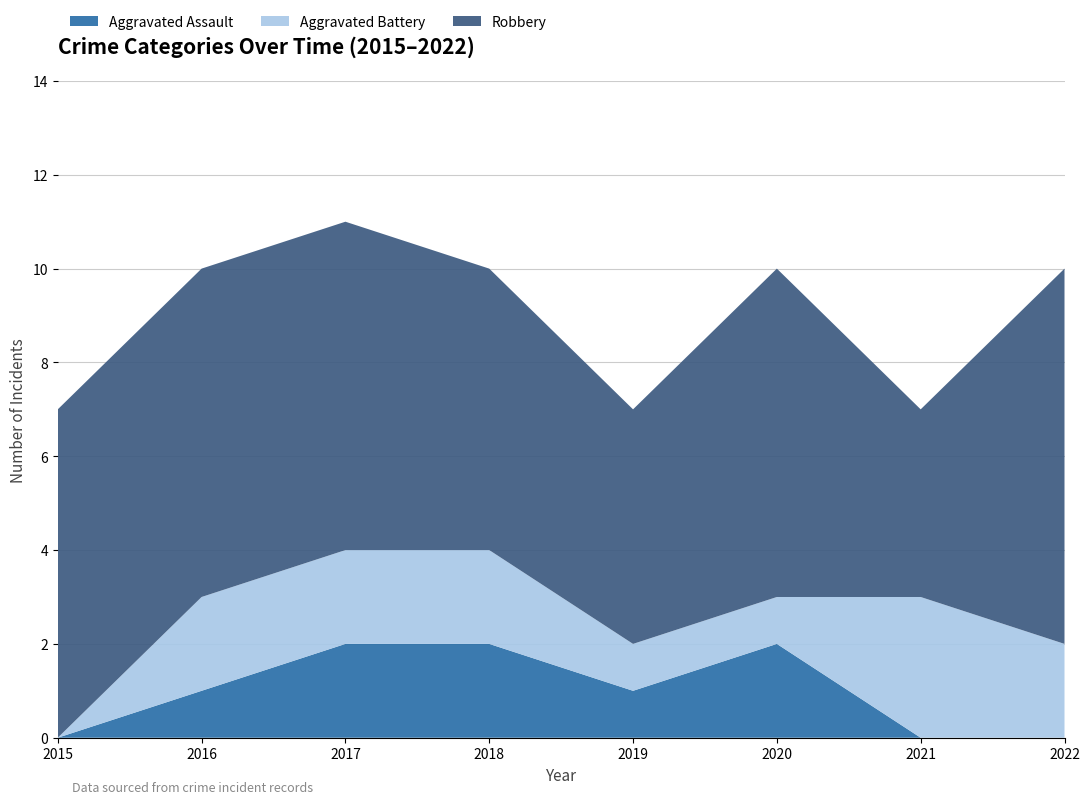

Reading left to right, list all the values displayed in this chart.

Aggravated Assault: 0	1	2	2	1	2	0	0
Aggravated Battery: 0	2	2	2	1	1	3	2
Robbery: 7	7	7	6	5	7	4	8